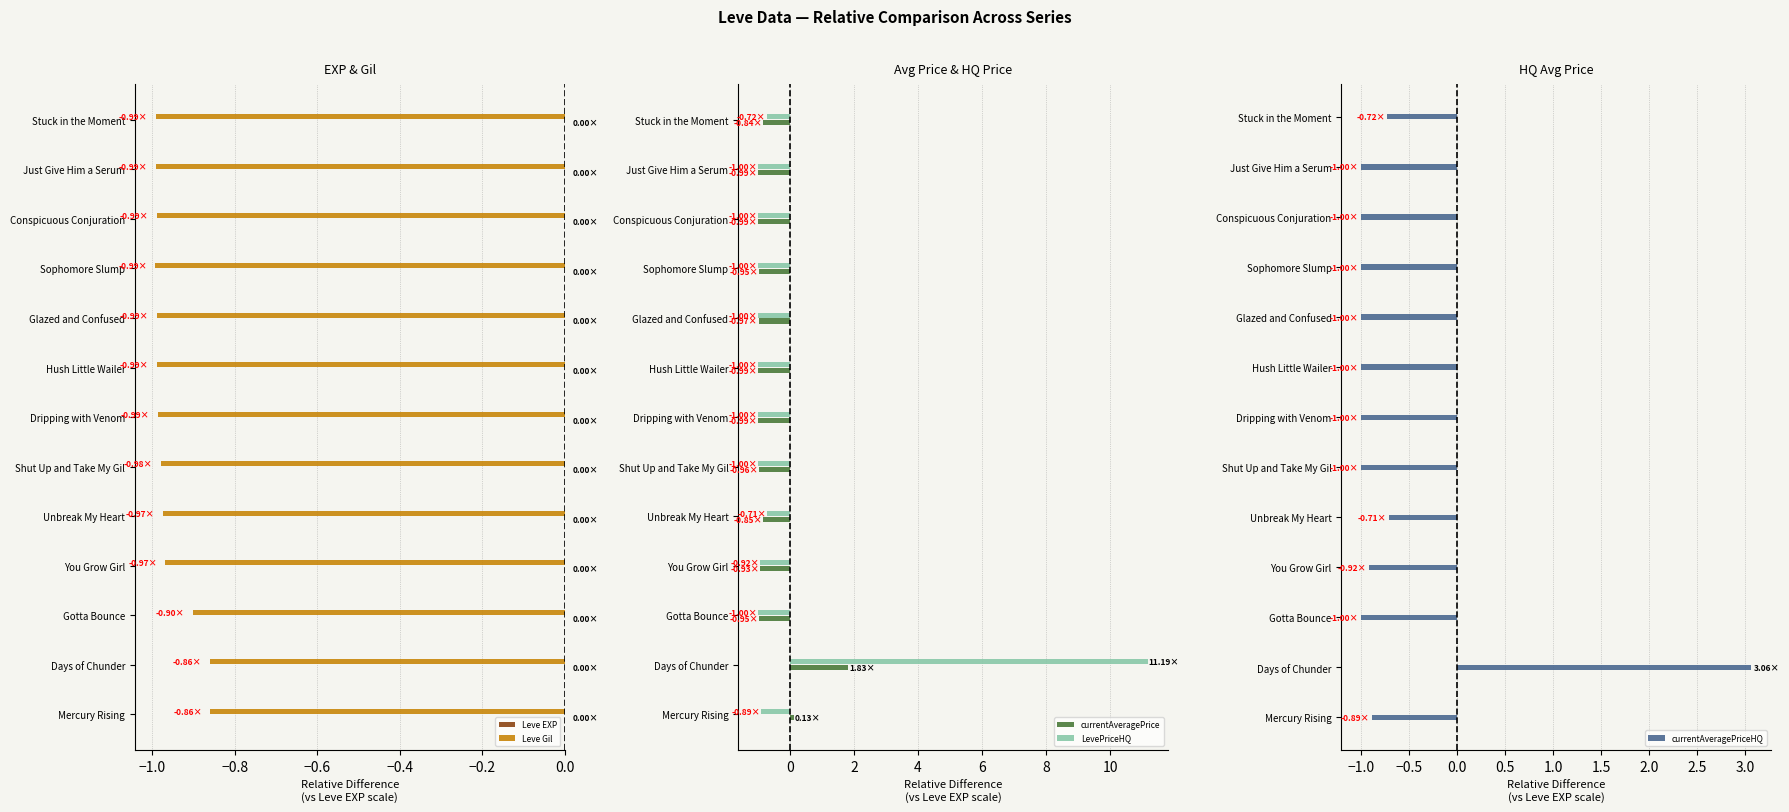

Is the value of LevePriceHQ at Conspicuous Conjuration greater than the value of currentAveragePrice at Mercury Rising?

No